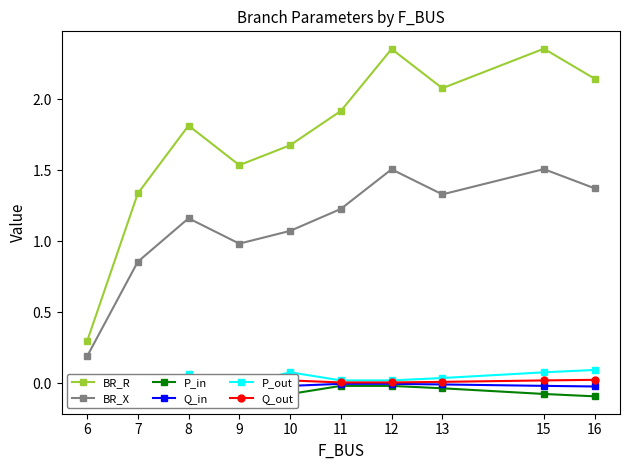

True or false: Q_in and Q_out intersect in this chart.

True